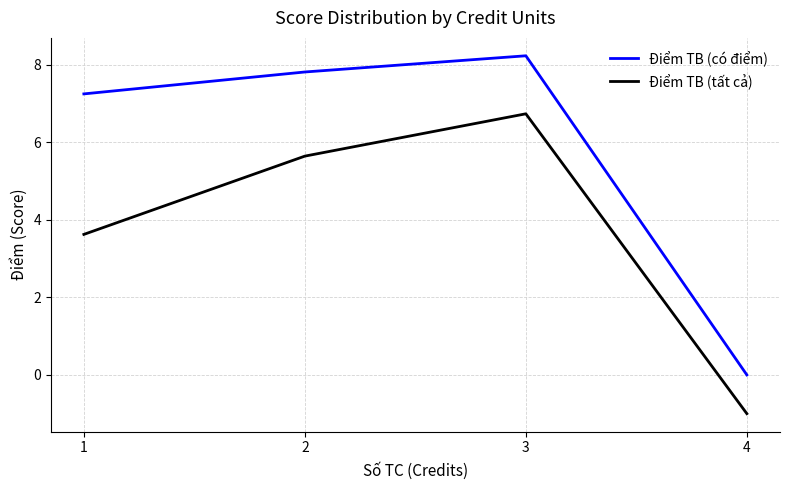

Rank the series by their maximum value, from highest to lowest.

Điểm TB (có điểm), Điểm TB (tất cả)